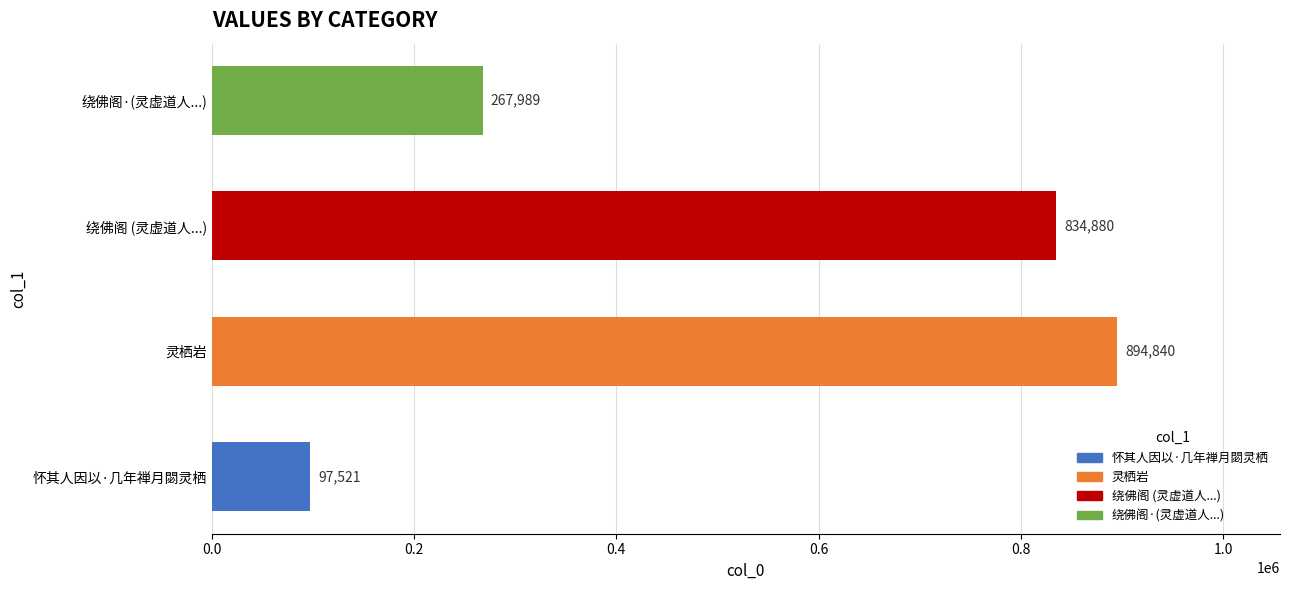

At which category does the chart reach its peak across all series?

灵栖岩